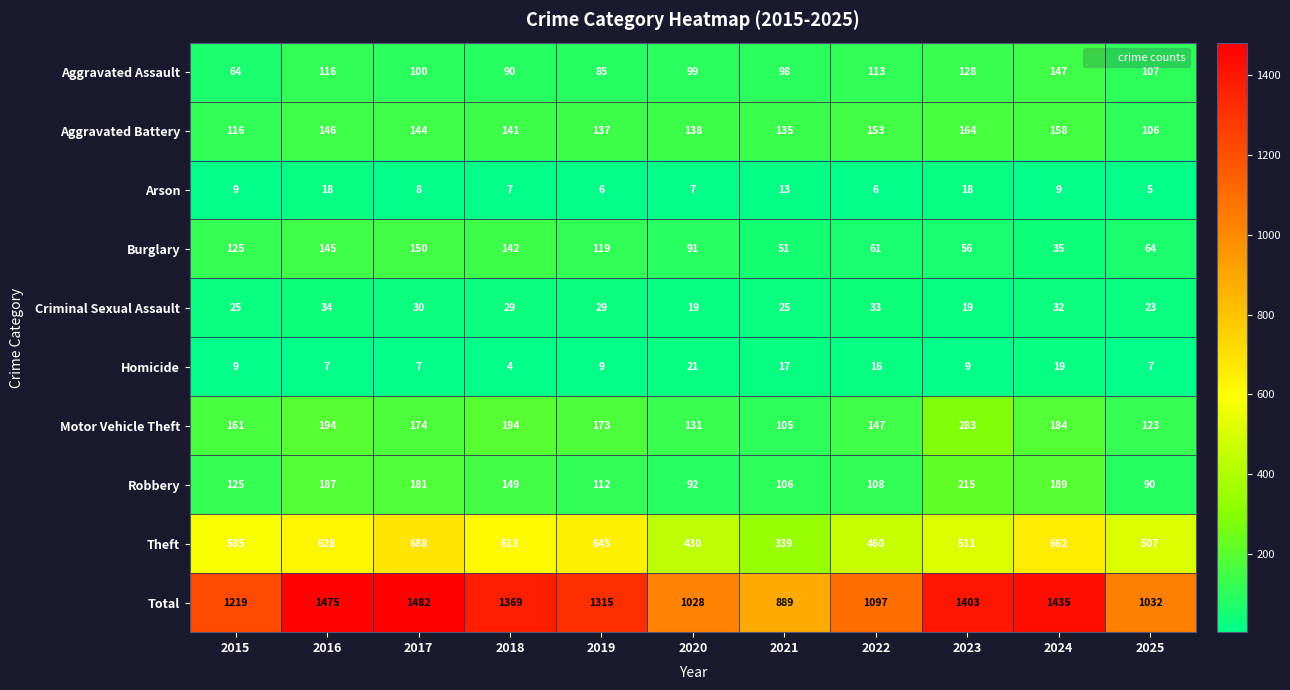

Which series has the widest spread of values?

Total